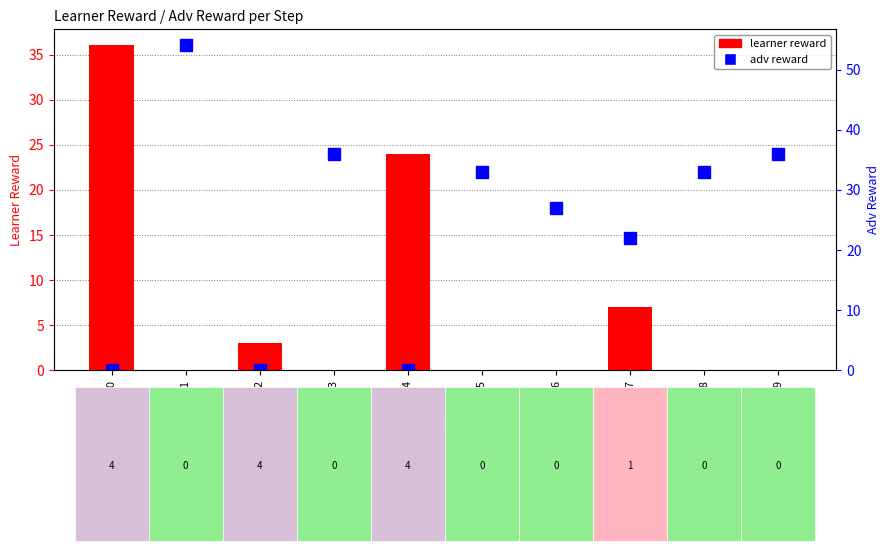

What is the total value across all series at step_7?

29